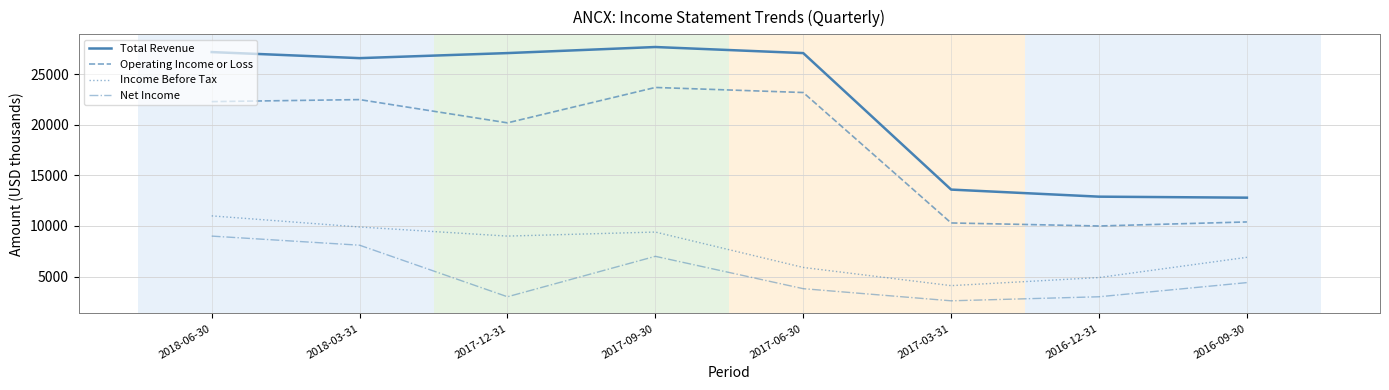

At which label is Total Revenue closest to 20250?

2018-03-31